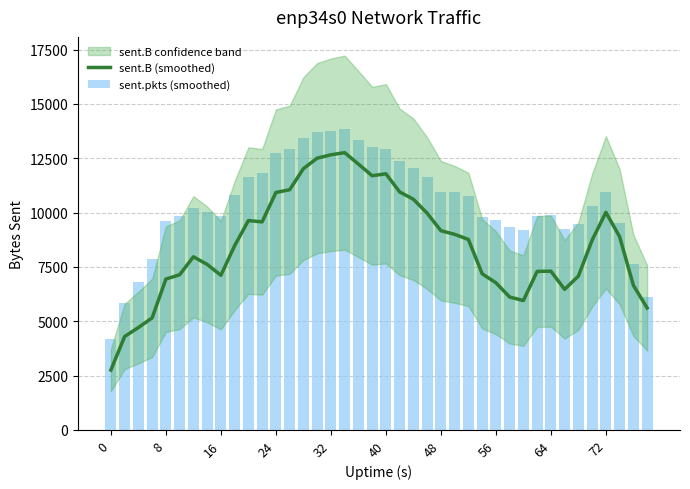

How many values in the sent.pkts (smoothed) series exceed 10305?

20